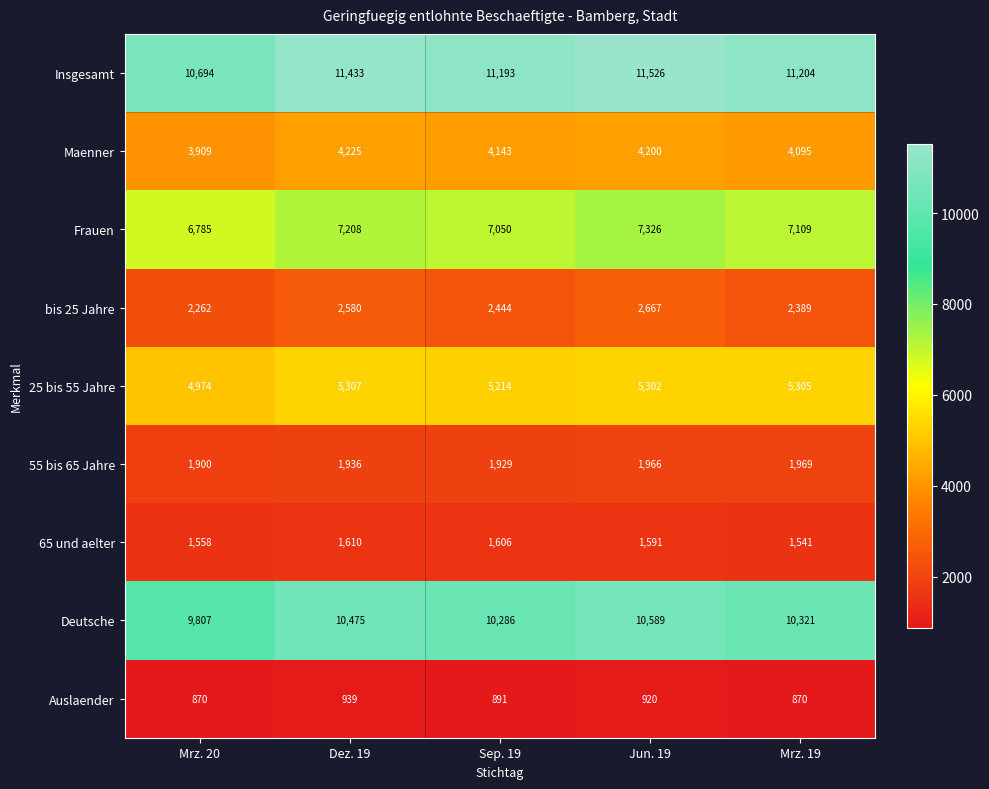

At which label is bis 25 Jahre closest to 2464?

Sep. 19